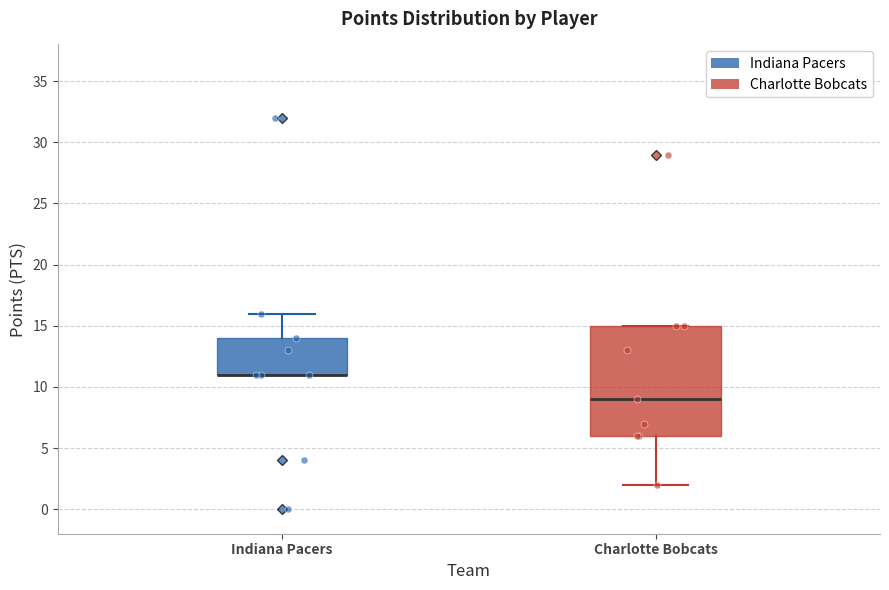

Where is the lower edge of the box for Indiana Pacers on the y-axis? The values are not printed on the chart, so give them approximately, as read against the axis.

11